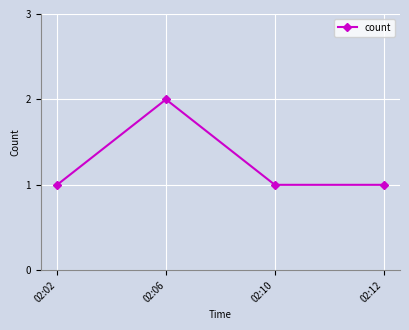

Is it true that the value at 02:02 is 1?

True